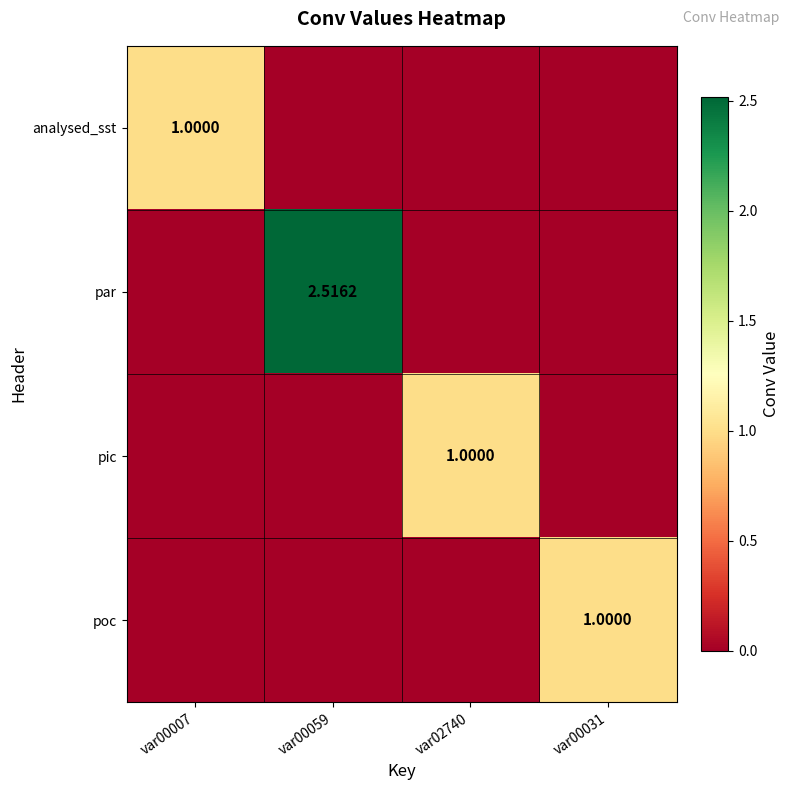

At which label does pic reach its minimum?

var00007